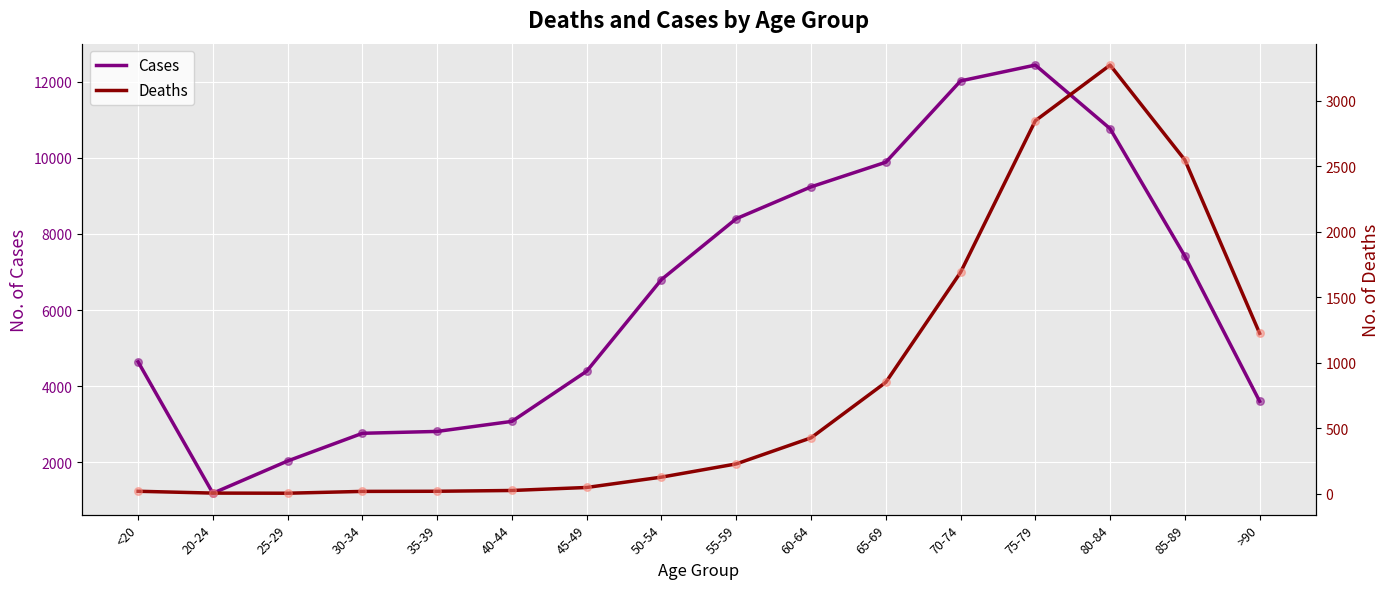

Which series has the widest spread of Y values?

Cases